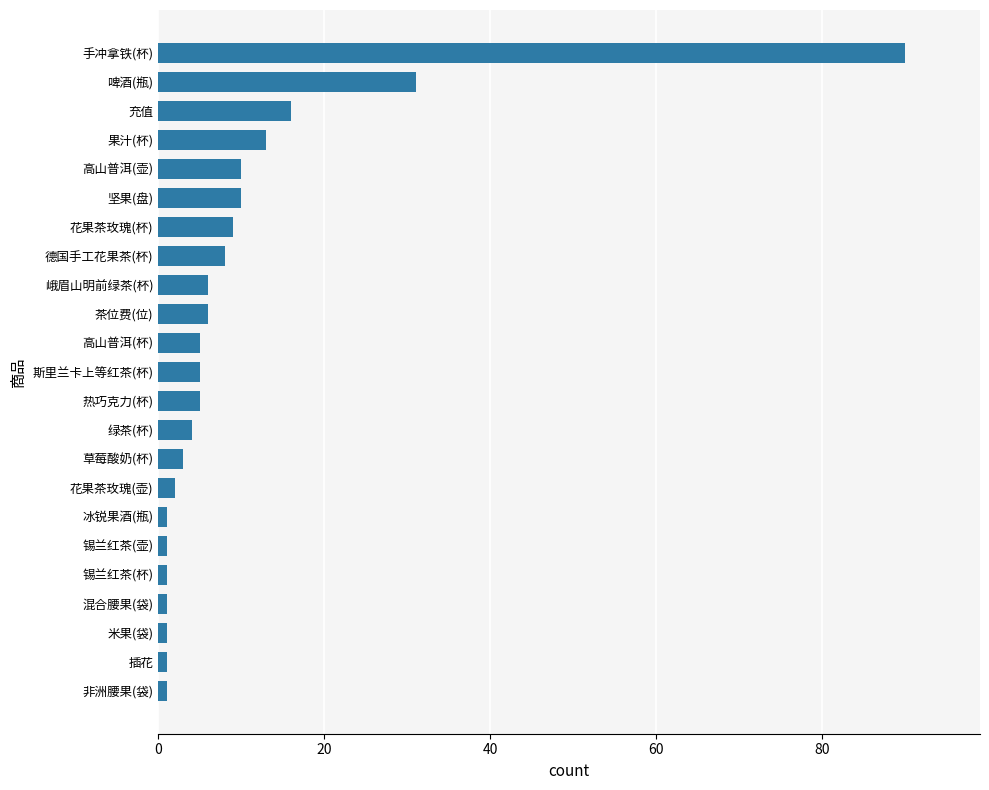

Reading top to bottom, list all the values displayed in this chart.

手冲拿铁(杯)=90	啤酒(瓶)=31	充值=16	果汁(杯)=13	高山普洱(壶)=10	坚果(盘)=10	花果茶玫瑰(杯)=9	德国手工花果茶(杯)=8	峨眉山明前绿茶(杯)=6	茶位费(位)=6	高山普洱(杯)=5	斯里兰卡上等红茶(杯)=5	热巧克力(杯)=5	绿茶(杯)=4	草莓酸奶(杯)=3	花果茶玫瑰(壶)=2	冰锐果酒(瓶)=1	锡兰红茶(壶)=1	锡兰红茶(杯)=1	混合腰果(袋)=1	米果(袋)=1	插花=1	非洲腰果(袋)=1